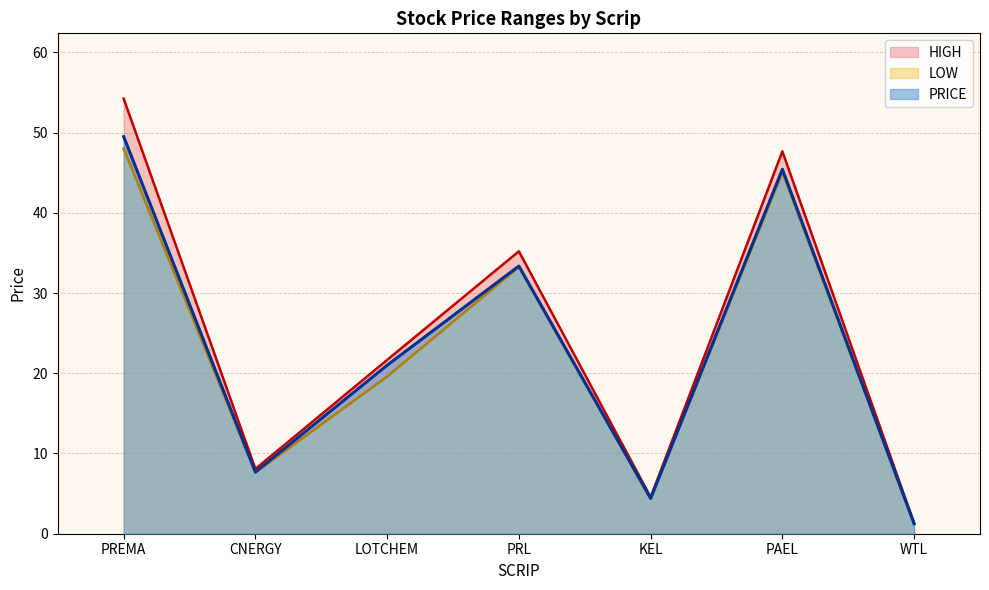

Is it true that LOW equals 19.6 at LOTCHEM?

True